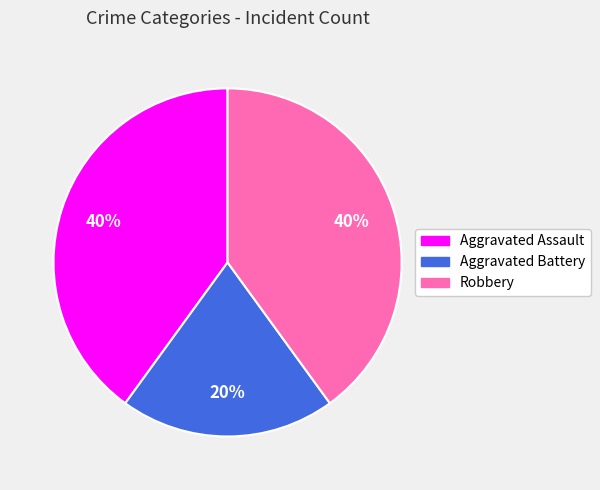

Is there any slice that represents more than half of the pie?

No